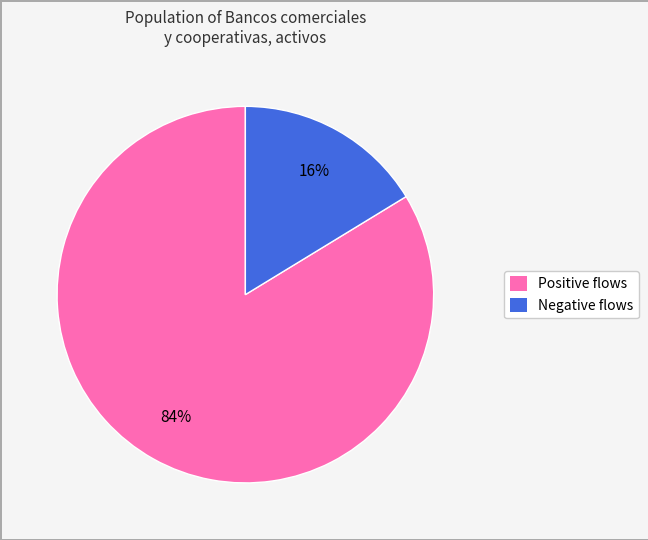

How many segments does this pie chart have?

2